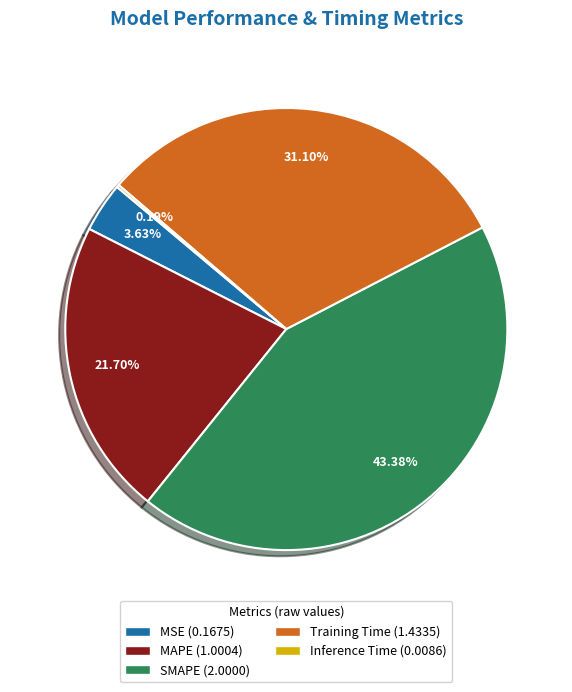

Approximately how many times larger is the value at MAPE (1.0004) compared to SMAPE (2.0000)?

0.5